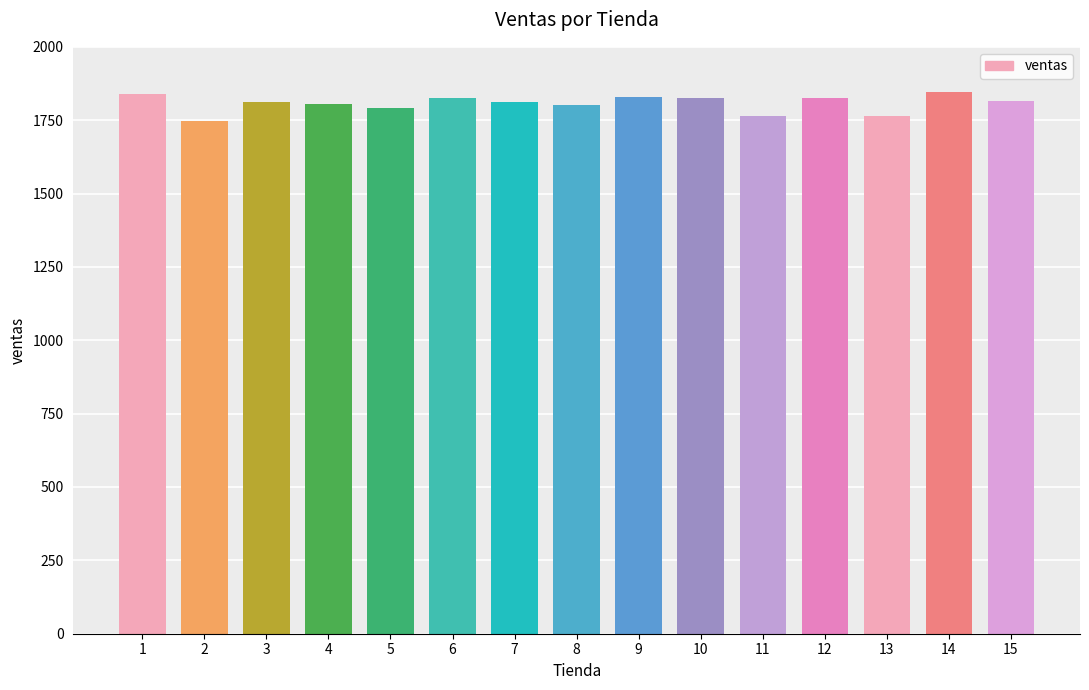

What is the average value?

1807